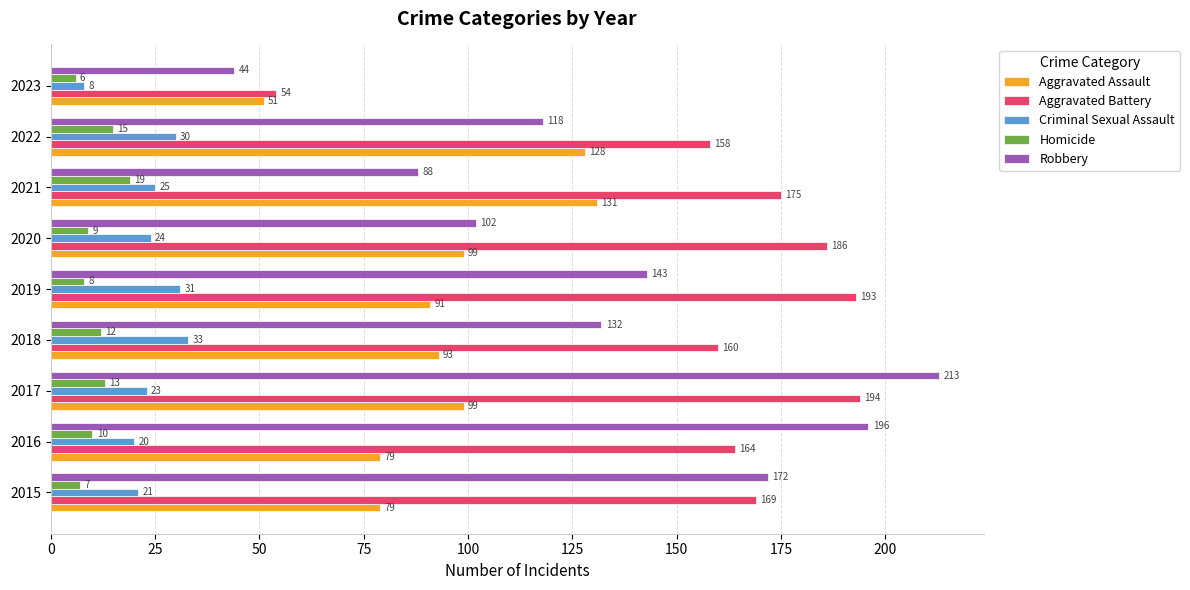

At which category is the sum across all series the highest?

2017